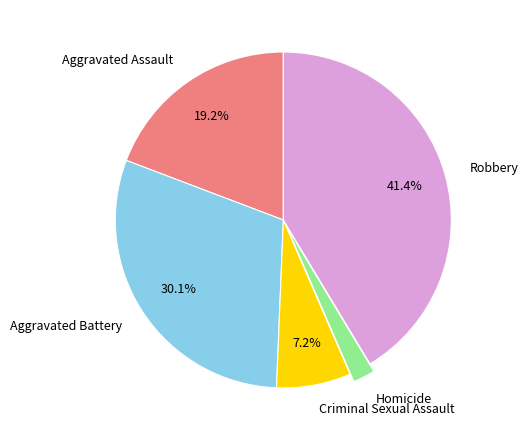

Is it true that Criminal Sexual Assault is 7% of the pie?

True